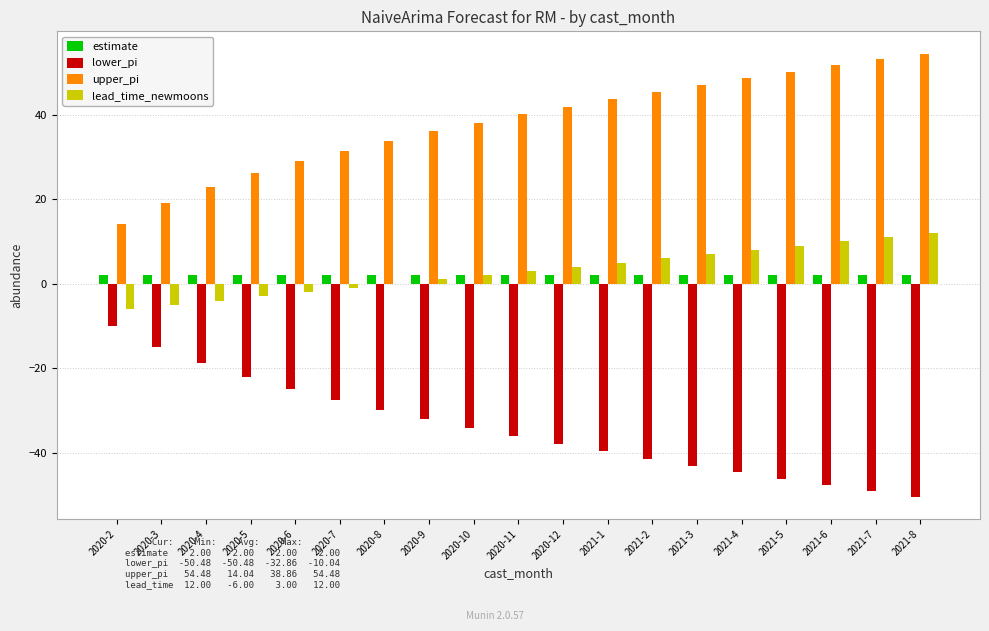

Is the value of lower_pi at 2020-12 greater than the value of estimate at 2021-1?

No